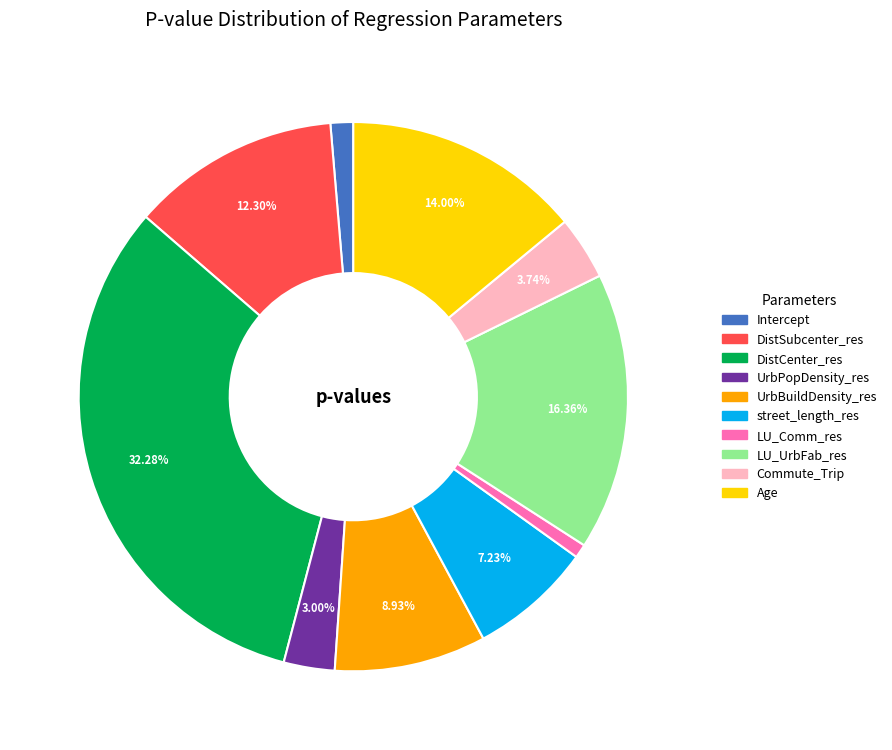

Which category has the smallest portion of the pie?

LU_Comm_res